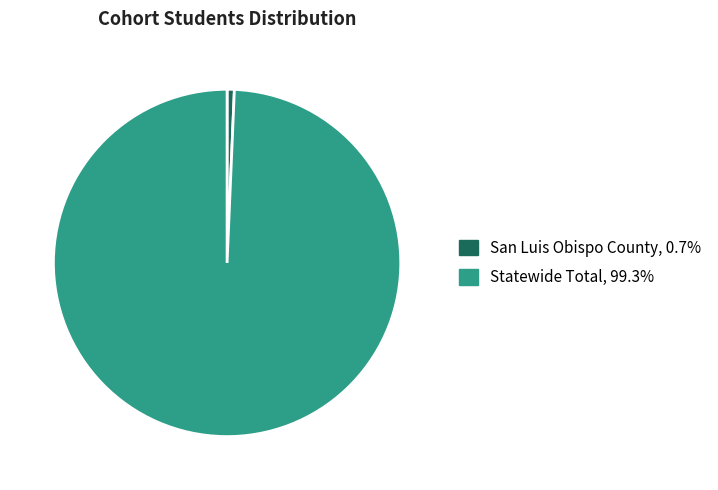

Is the sum of San Luis Obispo County and Statewide Total greater than half?

Yes